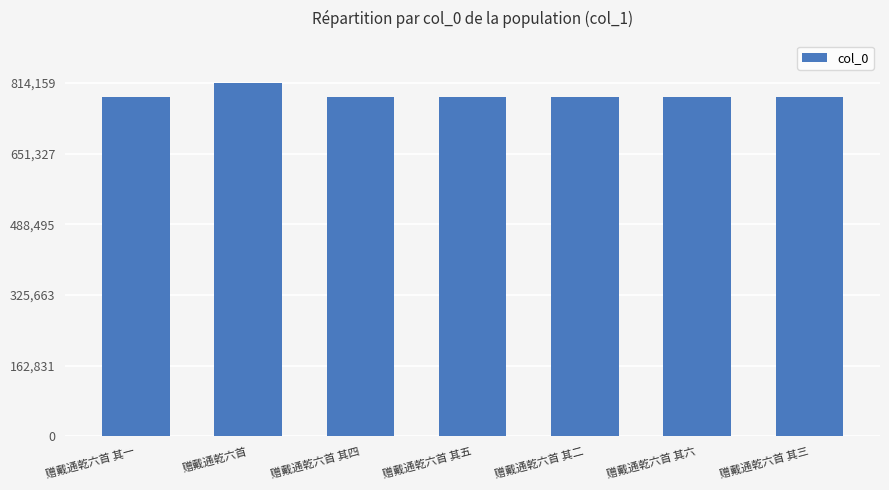

What value does the data have at 赠戴通乾六首 其二?

782351